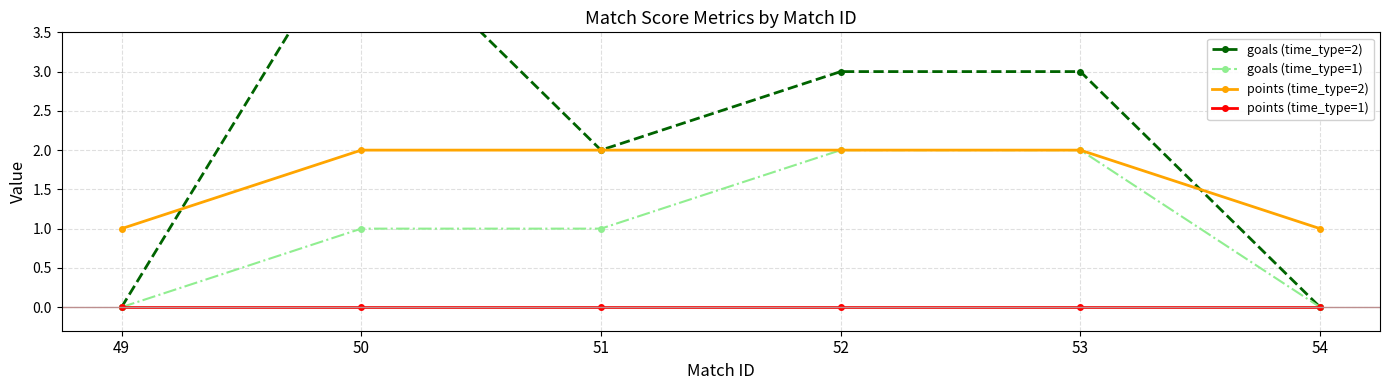

Reading left to right, extract all data points from this chart.

goals (time_type=2): 49=0	50=5	51=2	52=3	53=3	54=0
goals (time_type=1): 49=0	50=1	51=1	52=2	53=2	54=0
points (time_type=2): 49=1	50=2	51=2	52=2	53=2	54=1
points (time_type=1): 49=0	50=0	51=0	52=0	53=0	54=0